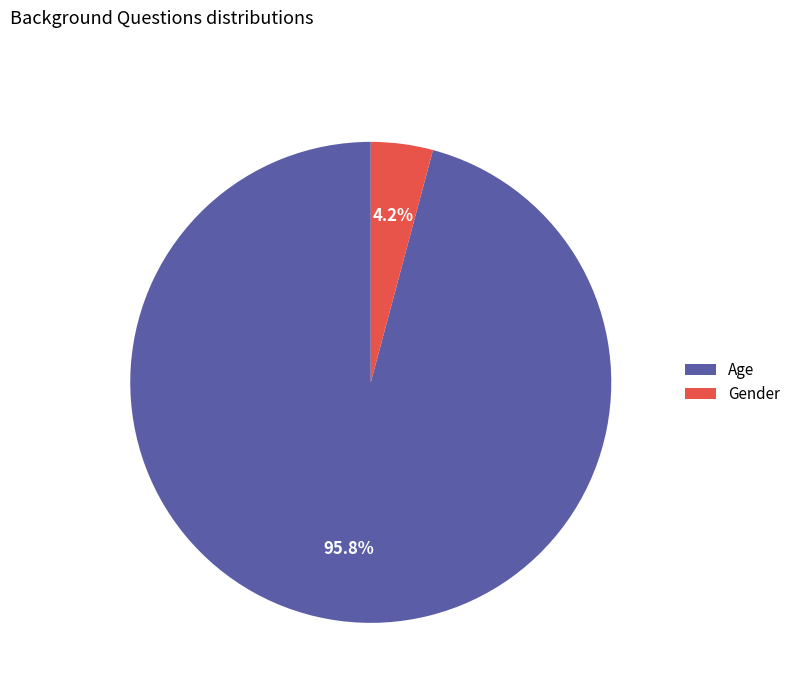

Which has a higher value, Gender or Age?

Age